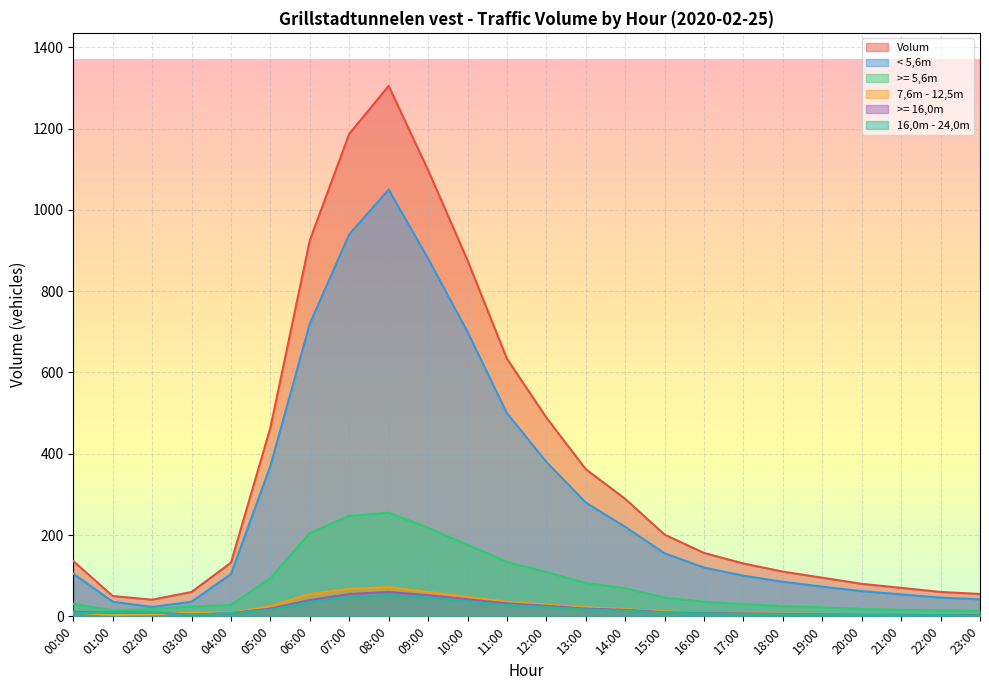

How many data points in Volum are above 156?

11